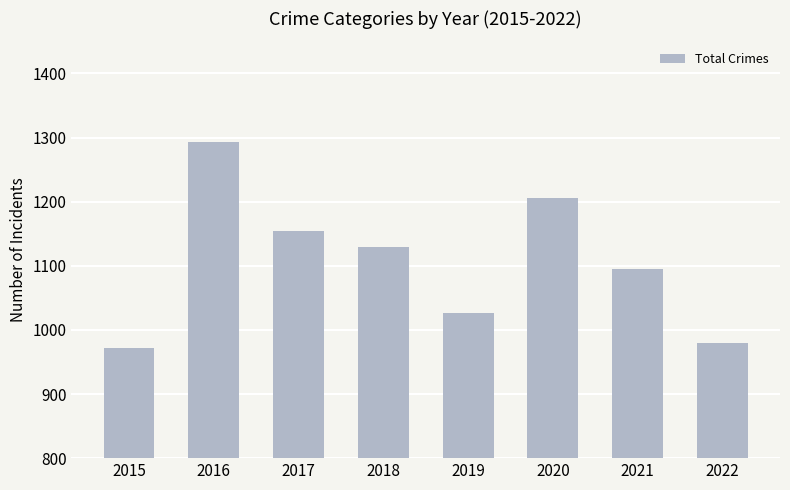

What is the difference between the maximum and minimum values?

322